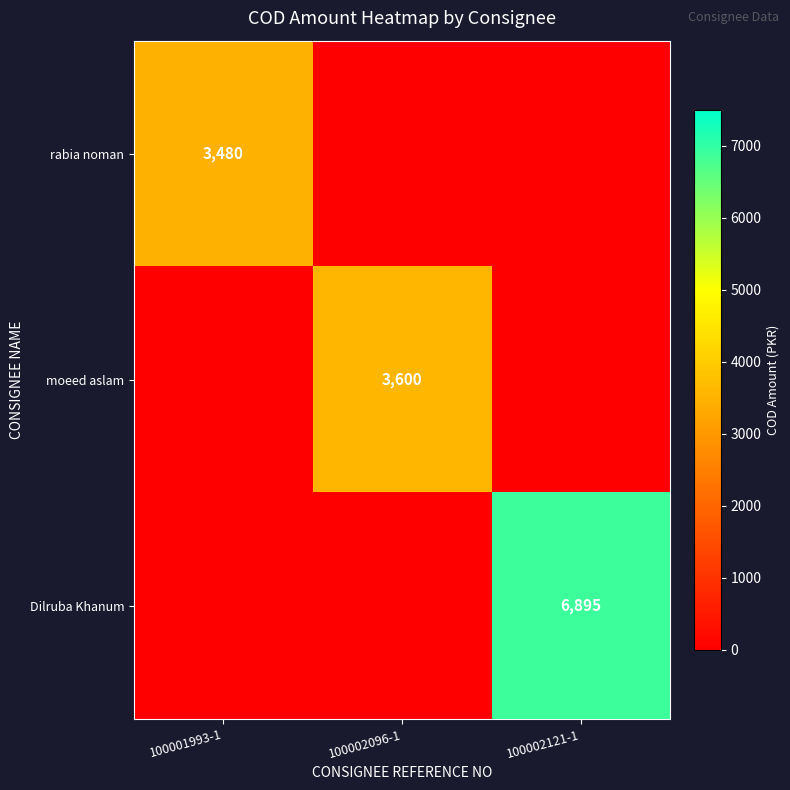

The Dilruba Khanum series shows 6895 at 100002121-1. True or false?

True